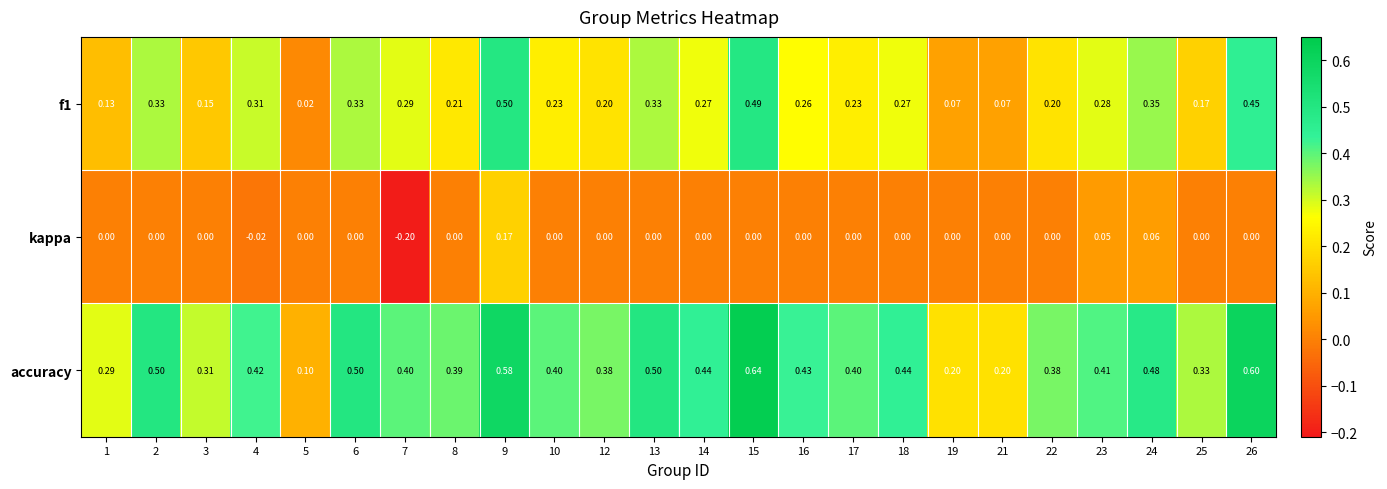

List the series in order of their overall mean, highest first.

accuracy, f1, kappa